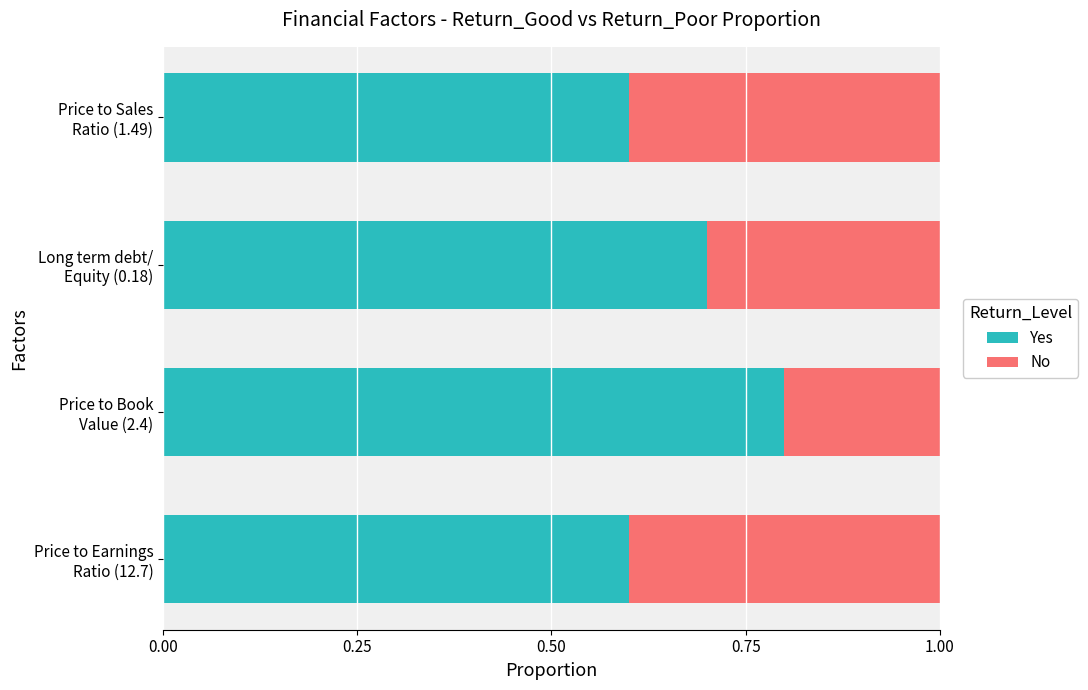

What is the highest value of the Yes series?

0.8